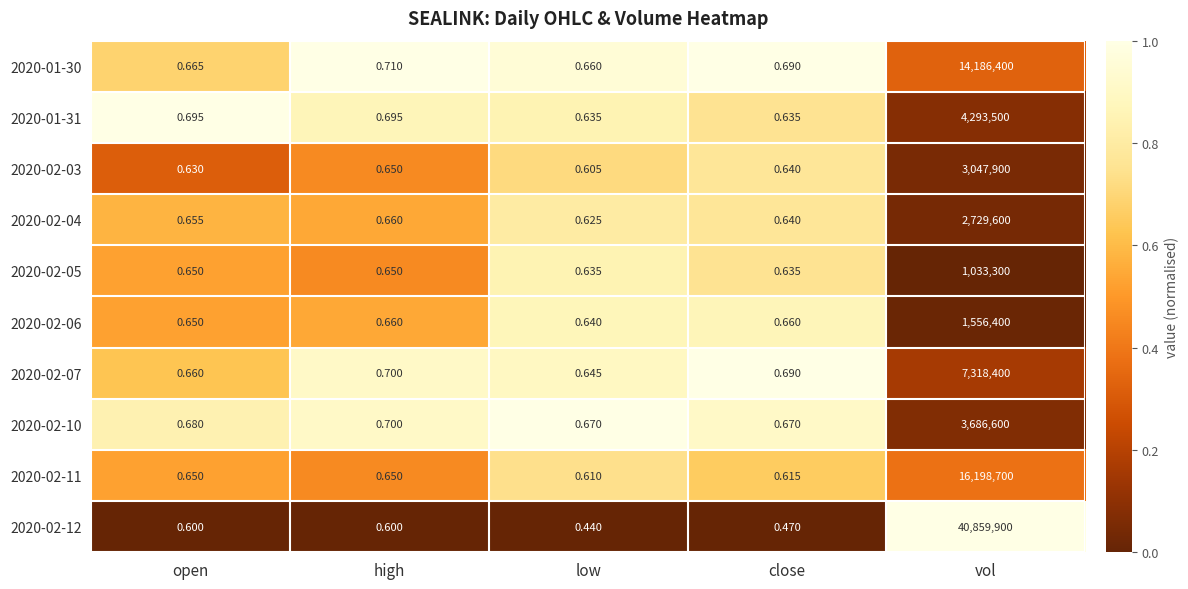

At how many categories does at least one series exceed 0?

5